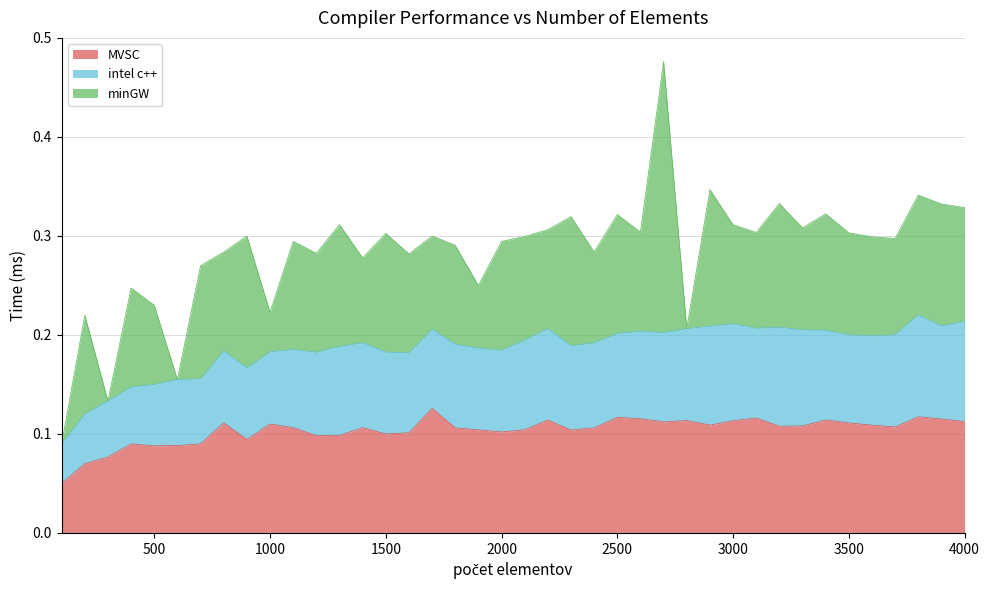

Reading left to right, extract all data points from this chart.

MVSC: 100=0.1	200=0.1	300=0.1	400=0.1	500=0.1	600=0.1	700=0.1	800=0.1	900=0.1	1000=0.1	1100=0.1	1200=0.1	1300=0.1	1400=0.1	1500=0.1	1600=0.1	1700=0.1	1800=0.1	1900=0.1	2000=0.1	2100=0.1	2200=0.1	2300=0.1	2400=0.1	2500=0.1	2600=0.1	2700=0.1	2800=0.1	2900=0.1	3000=0.1	3100=0.1	3200=0.1	3300=0.1	3400=0.1	3500=0.1	3600=0.1	3700=0.1	3800=0.1	3900=0.1	4000=0.1
intel c++: 100=0.0	200=0.1	300=0.1	400=0.1	500=0.1	600=0.1	700=0.1	800=0.1	900=0.1	1000=0.1	1100=0.1	1200=0.1	1300=0.1	1400=0.1	1500=0.1	1600=0.1	1700=0.1	1800=0.1	1900=0.1	2000=0.1	2100=0.1	2200=0.1	2300=0.1	2400=0.1	2500=0.1	2600=0.1	2700=0.1	2800=0.1	2900=0.1	3000=0.1	3100=0.1	3200=0.1	3300=0.1	3400=0.1	3500=0.1	3600=0.1	3700=0.1	3800=0.1	3900=0.1	4000=0.1
minGW: 100=0.0	200=0.1	300=0.0	400=0.1	500=0.1	600=0.0	700=0.1	800=0.1	900=0.1	1000=0.0	1100=0.1	1200=0.1	1300=0.1	1400=0.1	1500=0.1	1600=0.1	1700=0.1	1800=0.1	1900=0.1	2000=0.1	2100=0.1	2200=0.1	2300=0.1	2400=0.1	2500=0.1	2600=0.1	2700=0.3	2800=0.0	2900=0.1	3000=0.1	3100=0.1	3200=0.1	3300=0.1	3400=0.1	3500=0.1	3600=0.1	3700=0.1	3800=0.1	3900=0.1	4000=0.1